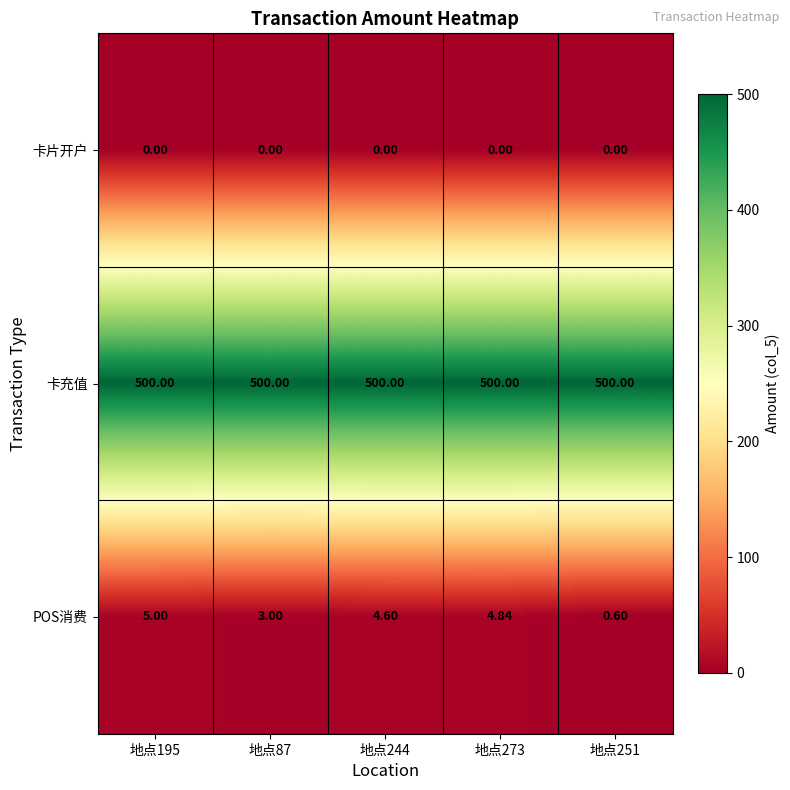

Which series has the widest spread of values?

POS消费